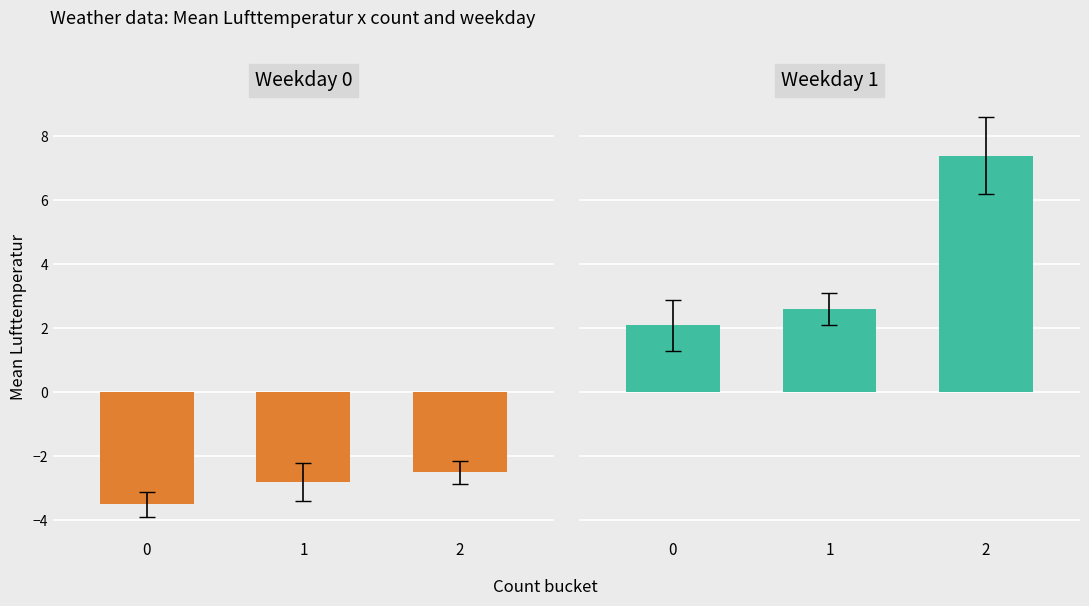

What is the greatest value displayed?

7.4